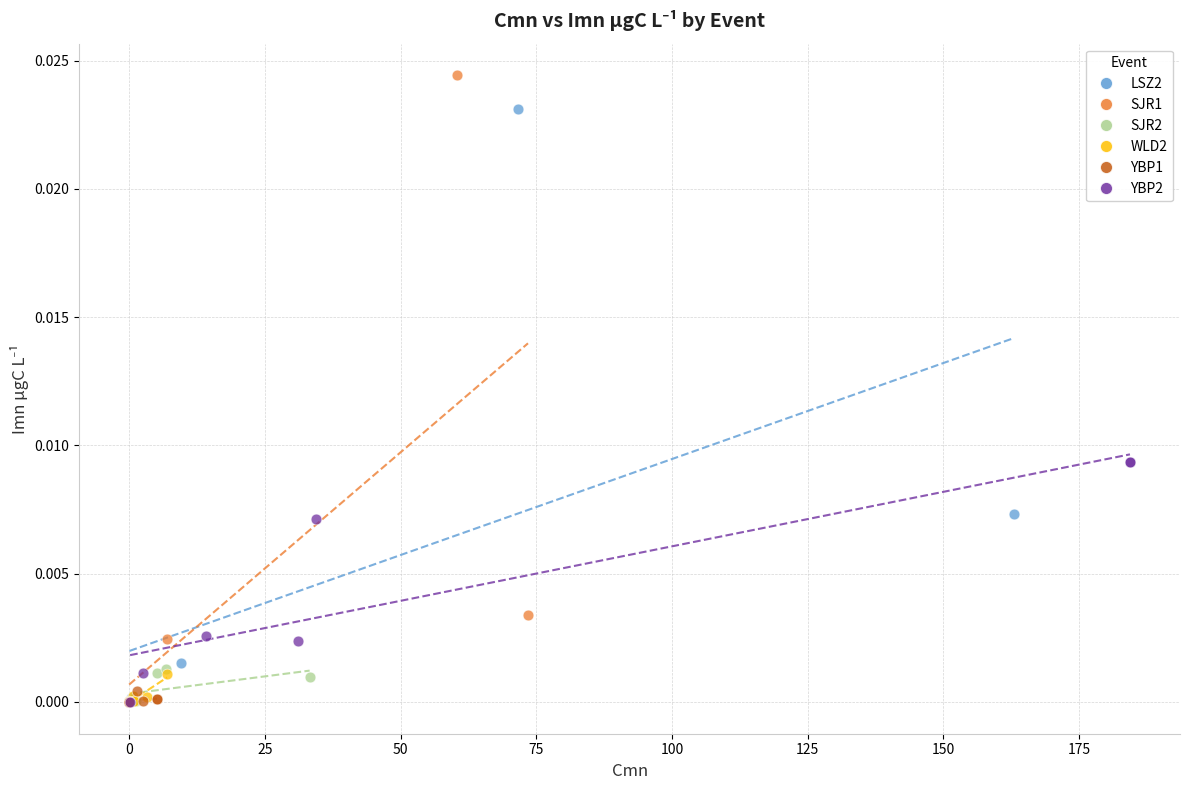

Which series reaches the maximum Y coordinate?

SJR1